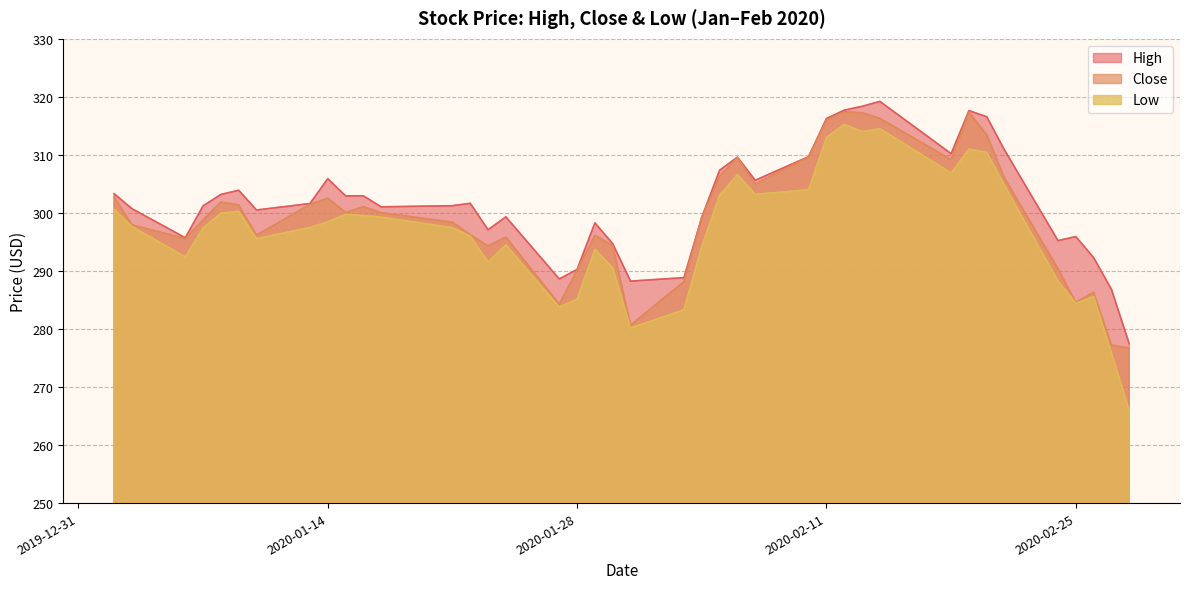

Which series has the largest range (max minus min)?

Low